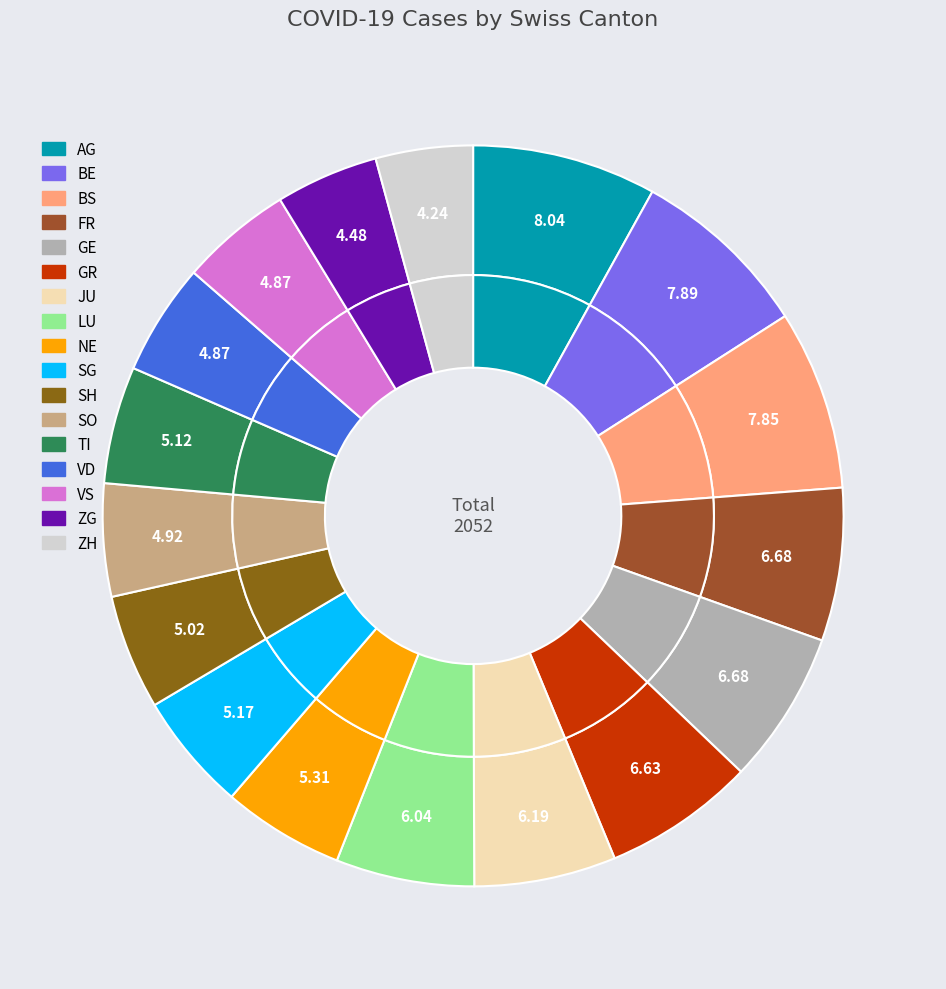

To the nearest percent, what percentage of the pie is TI?

5%